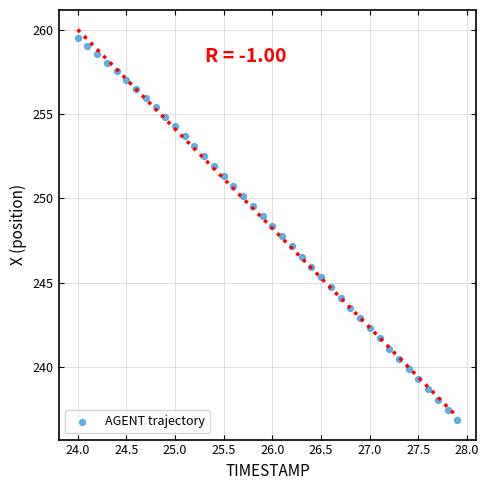

What is the range of Y values (max minus min)?

22.6